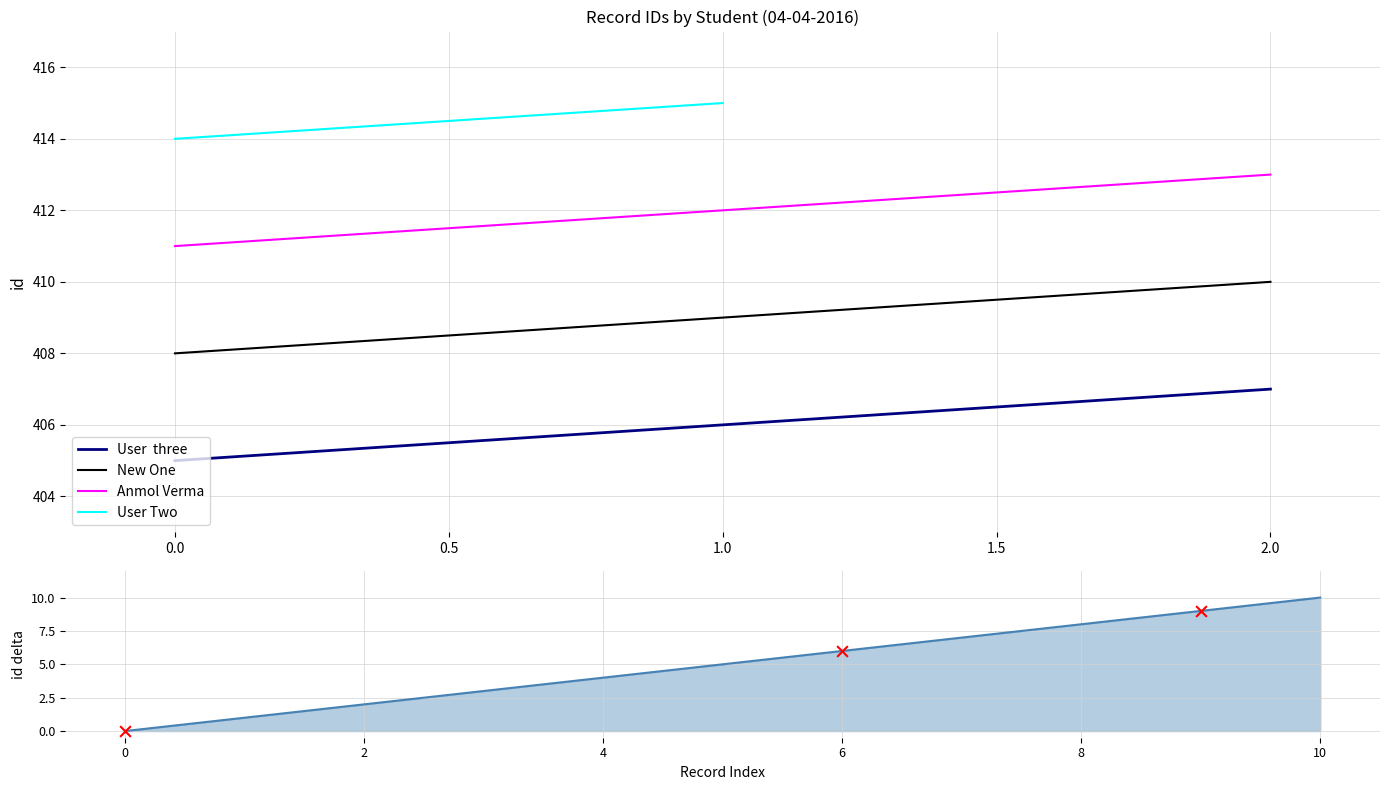

What is the ratio of the value at 407 to the value at 406?

1.5